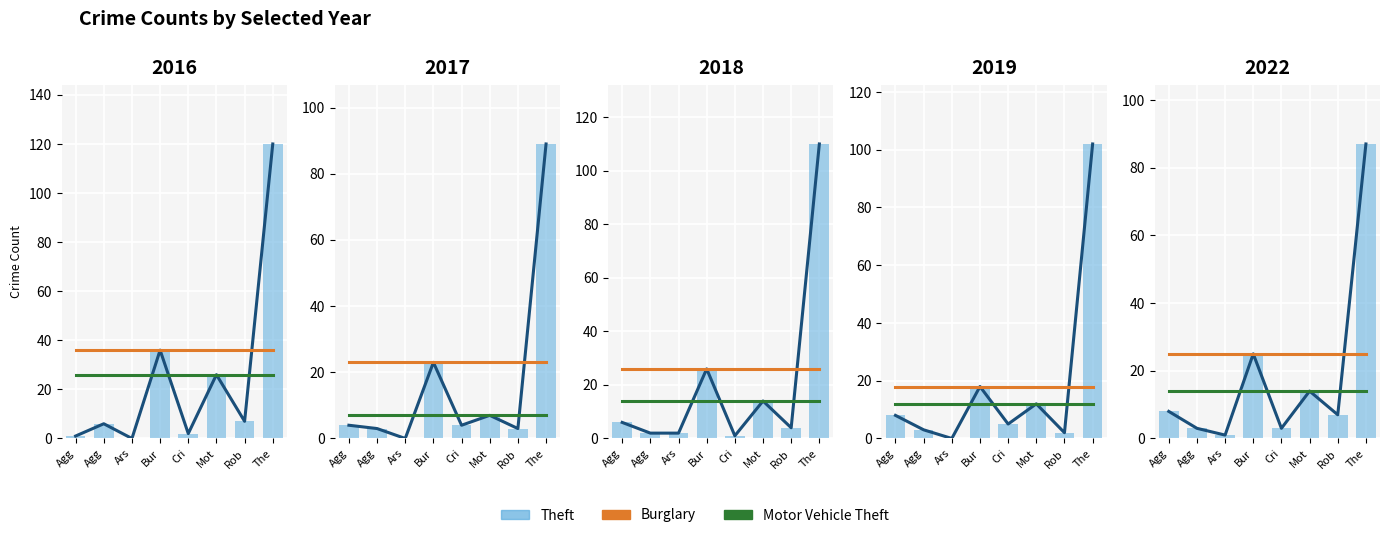

Which series has the widest spread of values?

Theft